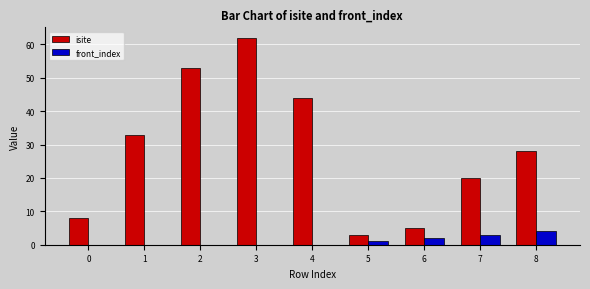

Which series has the largest total across all categories?

isite